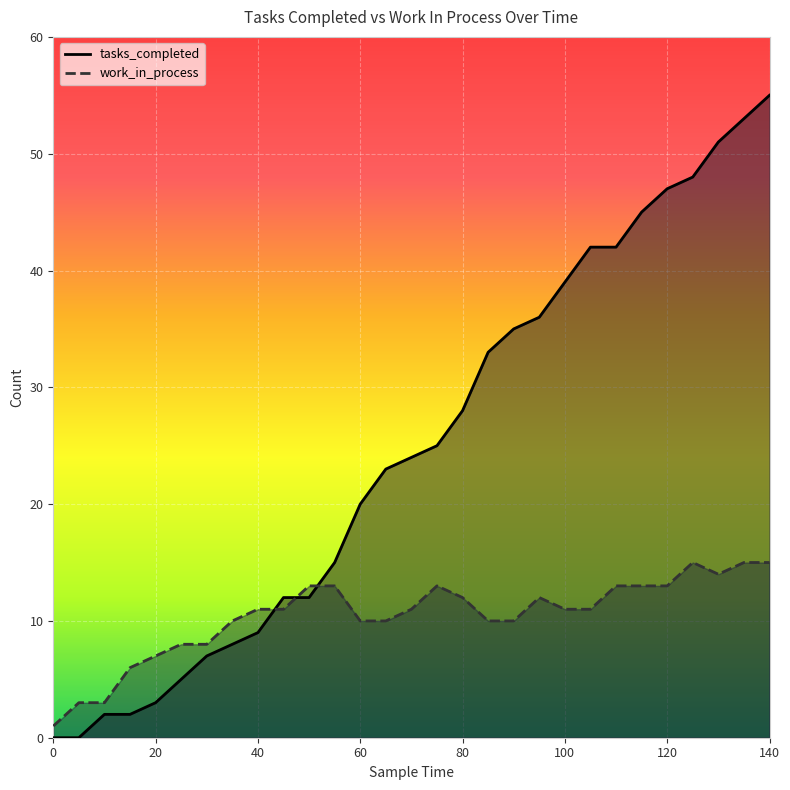

How many distinct data groups are displayed?

2